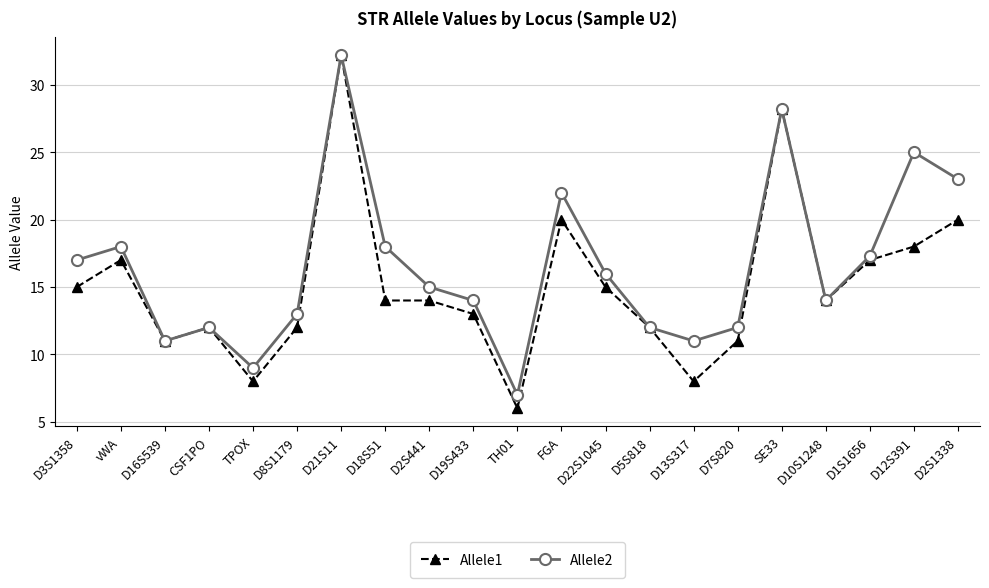

How many data points does each series have?

21